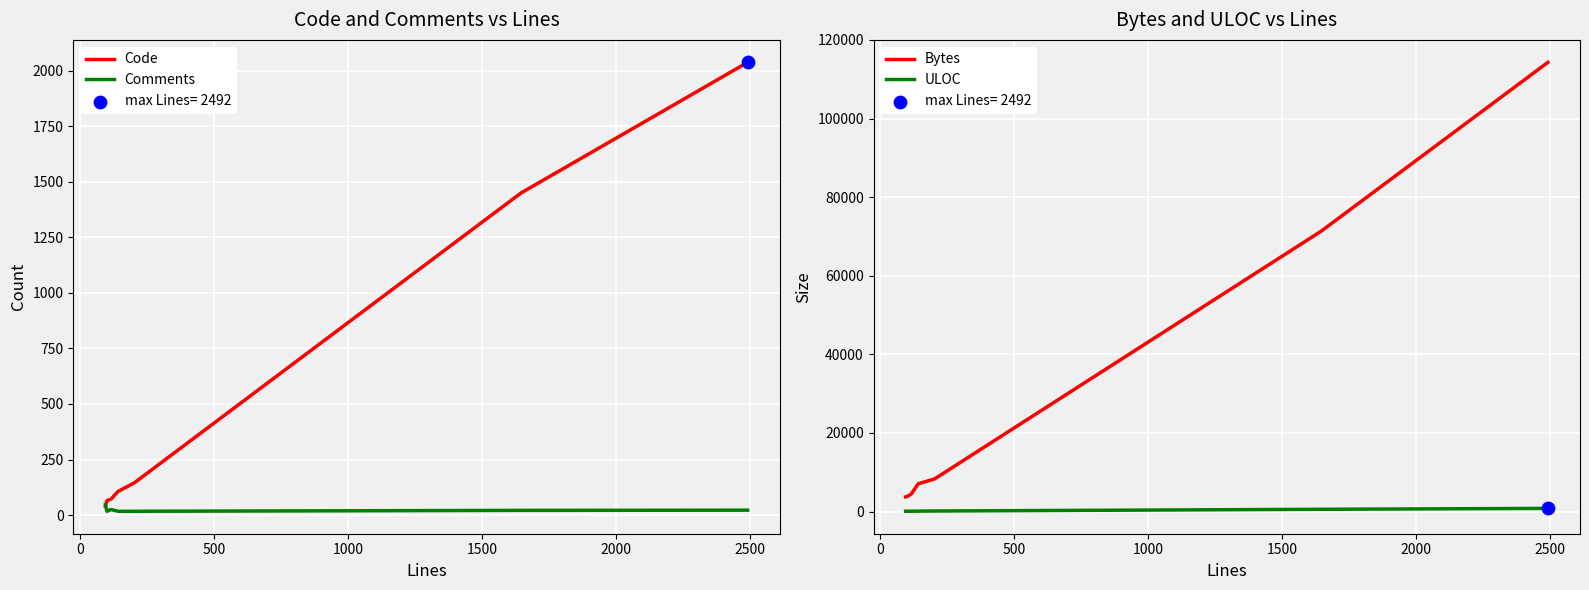

Is the value of Code at 0 greater than the value of ULOC at −500?

No